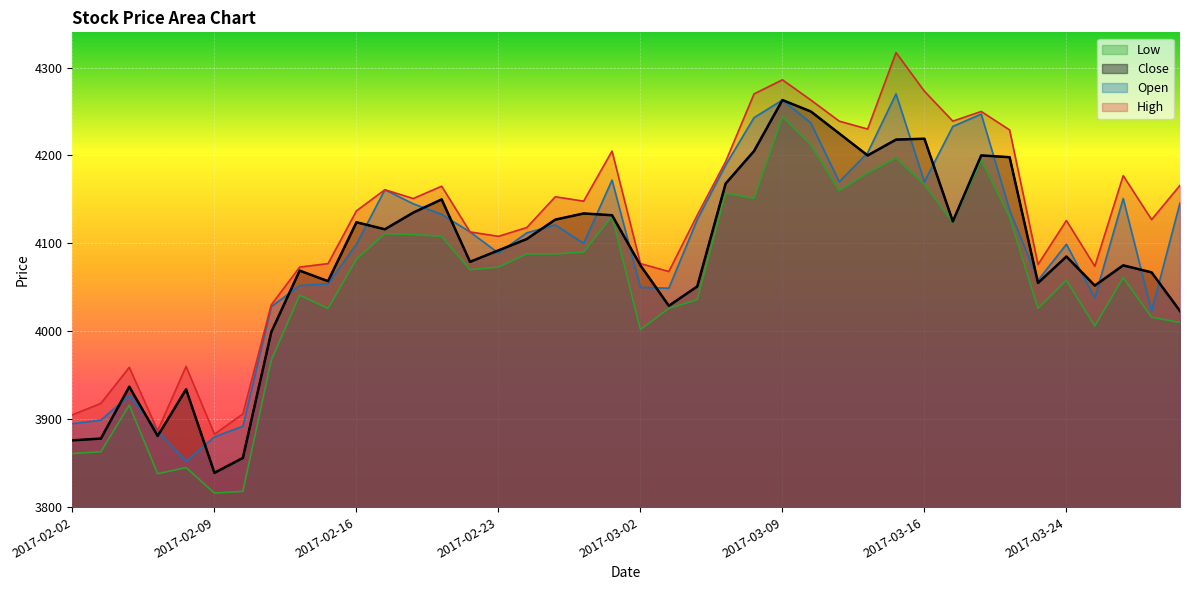

How many data points does each series have?

40